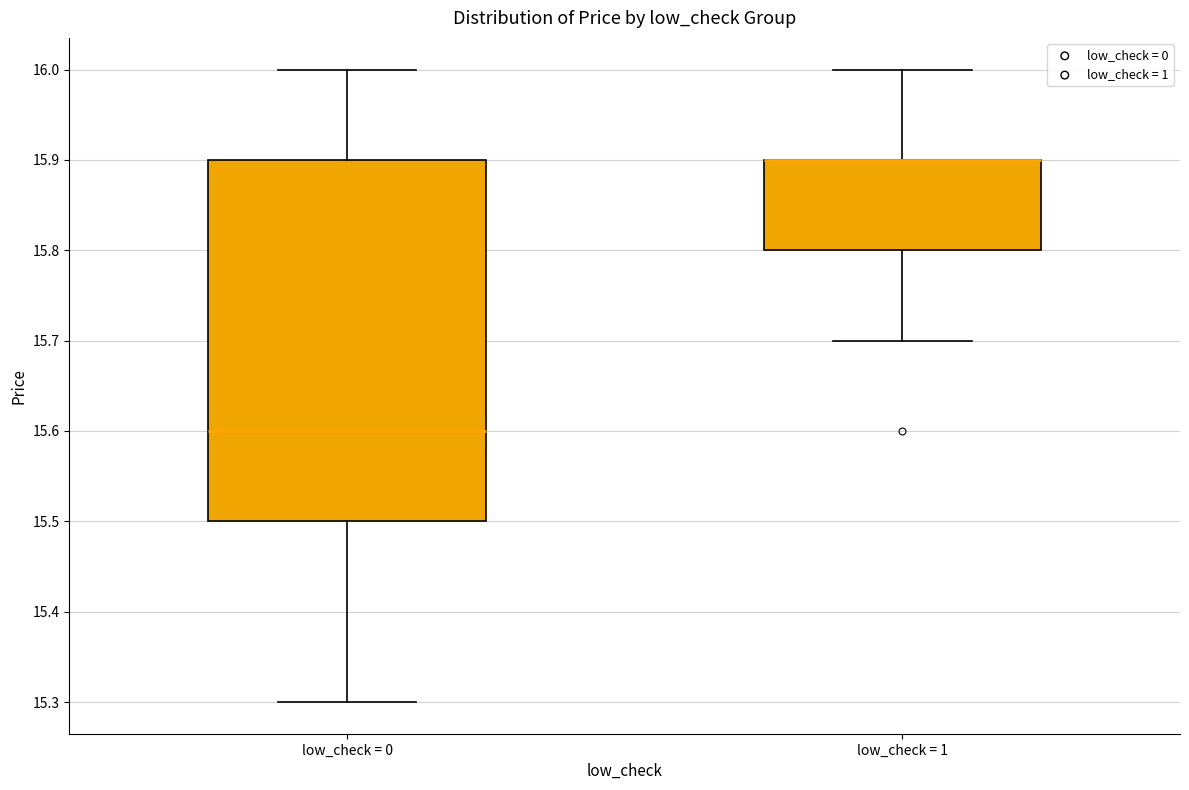

Reading left to right, read every box against the y-axis: the position of its median line, the range the box covers, and the ends of its whiskers. The values are not printed on the chart, so give them approximately, as read against the axis.

low_check = 0: median 15.6, box 15.5 to 15.9, whiskers 15.3 to 16.0
low_check = 1: median 15.9 (drawn on the box's upper edge), box 15.8 to 15.9, whiskers 15.7 to 16.0